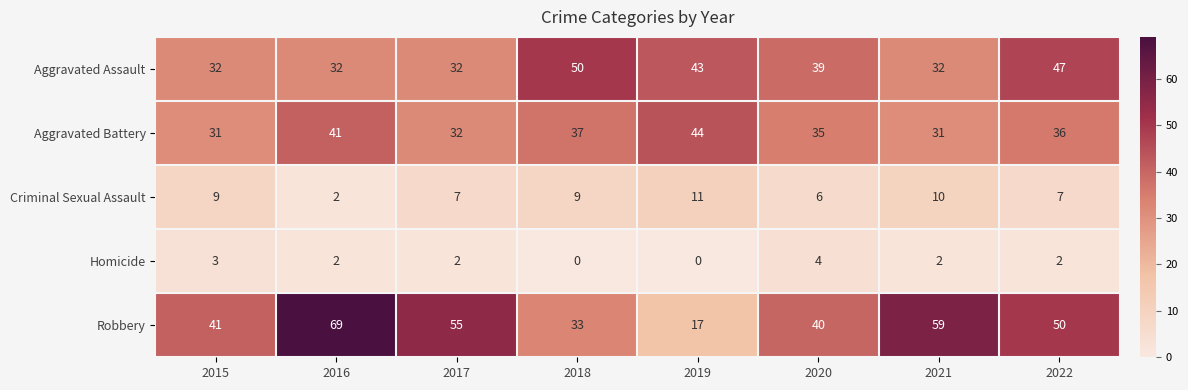

What is the sum of all Homicide values?

15